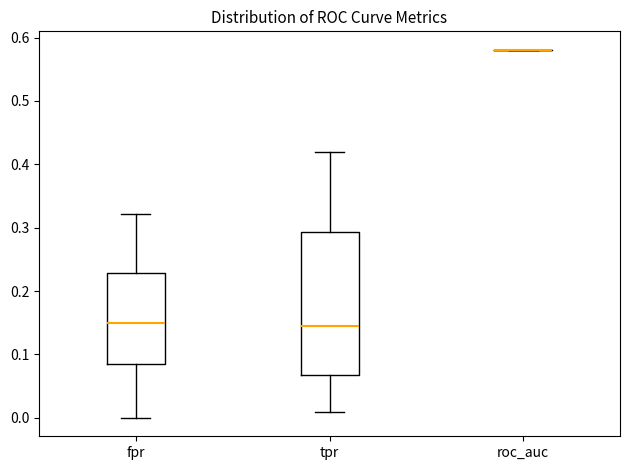

Reading left to right, read every box against the y-axis: the position of its median line, the range the box covers, and the ends of its whiskers. The values are not printed on the chart, so give them approximately, as read against the axis.

fpr: median 0.15, box 0.09 to 0.23, whiskers 0.00 to 0.32
tpr: median 0.15, box 0.07 to 0.29, whiskers 0.01 to 0.42
roc_auc: box collapsed to a line at 0.58, whiskers 0.58 to 0.58